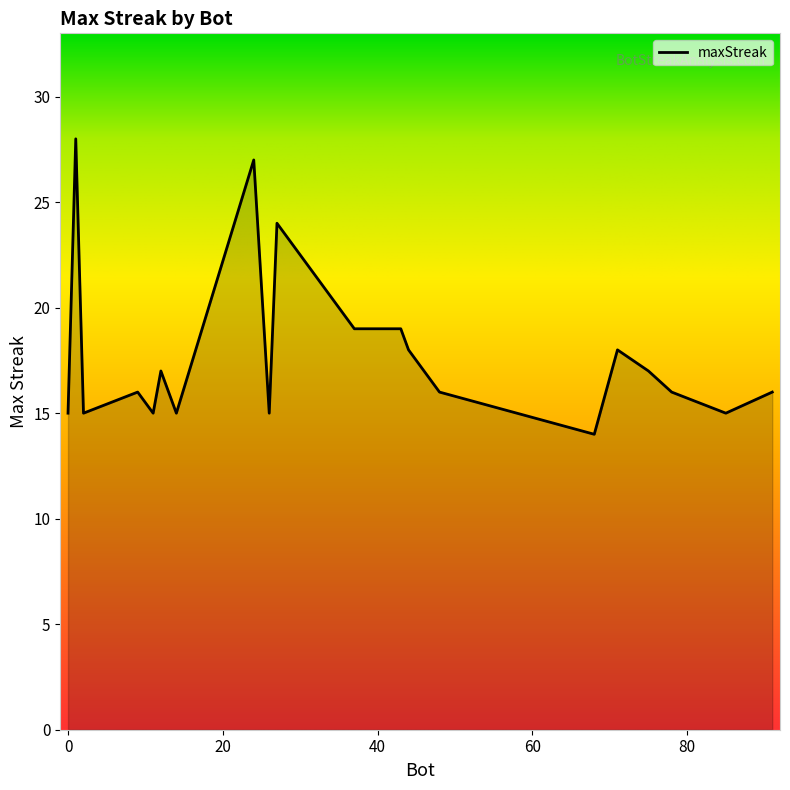

What is the maximum value shown in the chart?

28